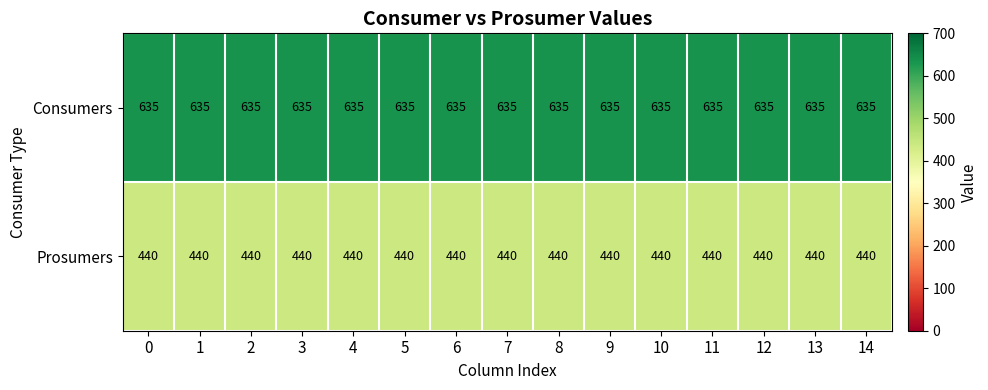

What is the spread (max minus min) of values at 11?

195